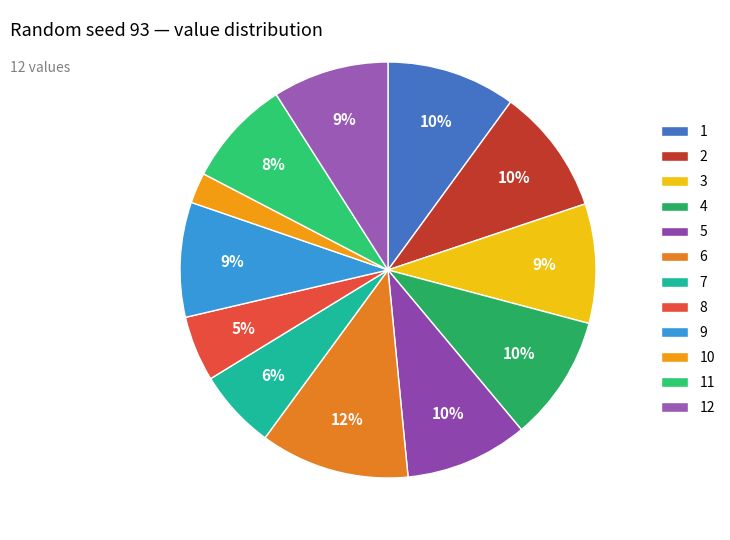

Count the number of slices in the pie.

12